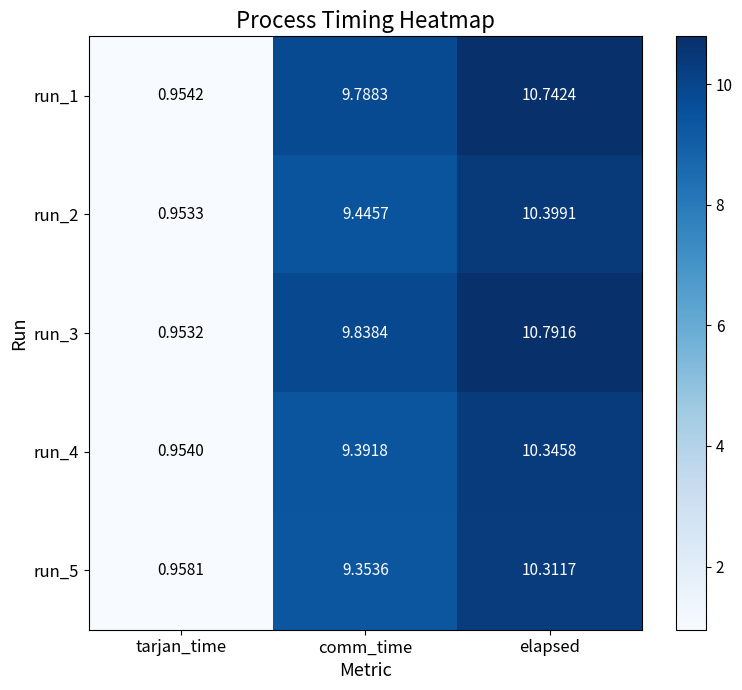

Rank the categories by run_2 value from highest to lowest.

elapsed, comm_time, tarjan_time